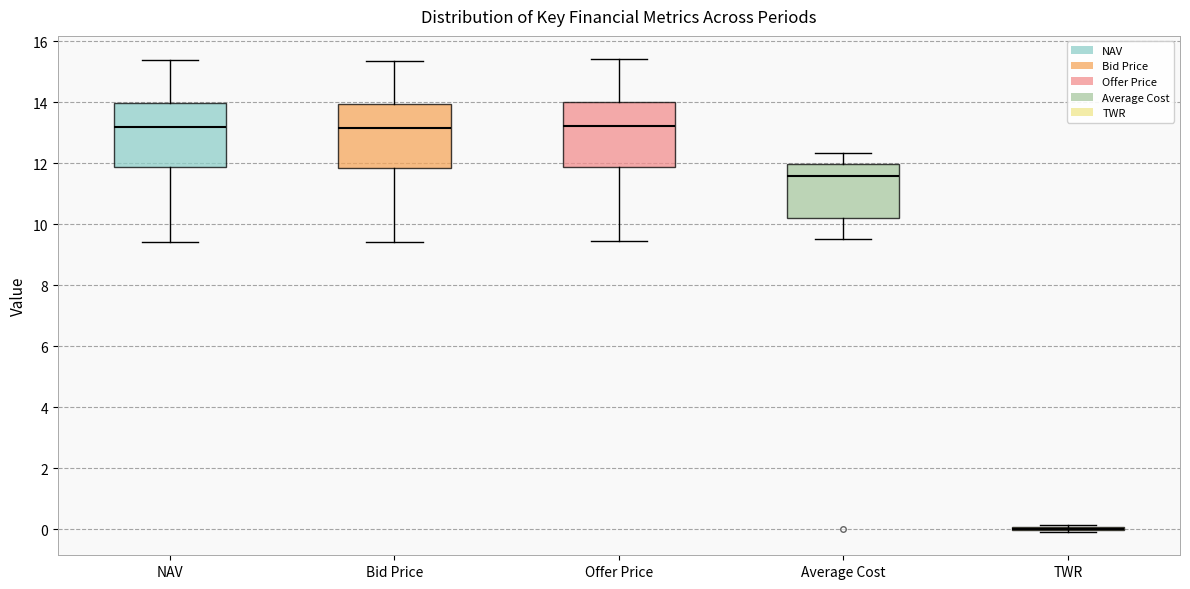

Reading left to right, read every box against the y-axis: the position of its median line, the range the box covers, and the ends of its whiskers. The values are not printed on the chart, so give them approximately, as read against the axis.

NAV: median 13.2, box 11.8 to 14.0, whiskers 9.4 to 15.4
Bid Price: median 13.2, box 11.8 to 14.0, whiskers 9.4 to 15.4
Offer Price: median 13.2, box 11.8 to 14.0, whiskers 9.4 to 15.4
Average Cost: median 11.6, box 10.2 to 12.0, whiskers 9.6 to 12.4
TWR: box collapsed to a line at 0.0, whiskers 0.0 to 0.2